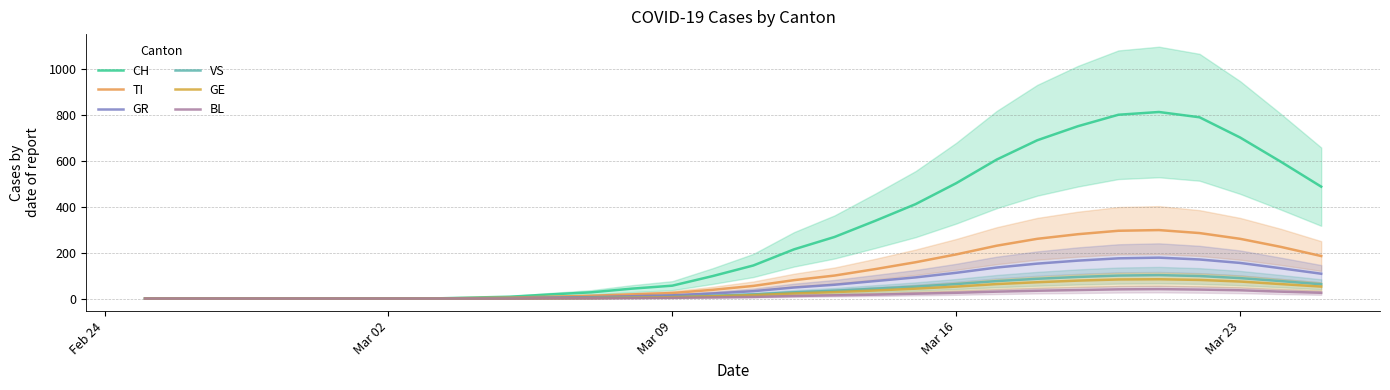

Count the number of categories in the chart.

30